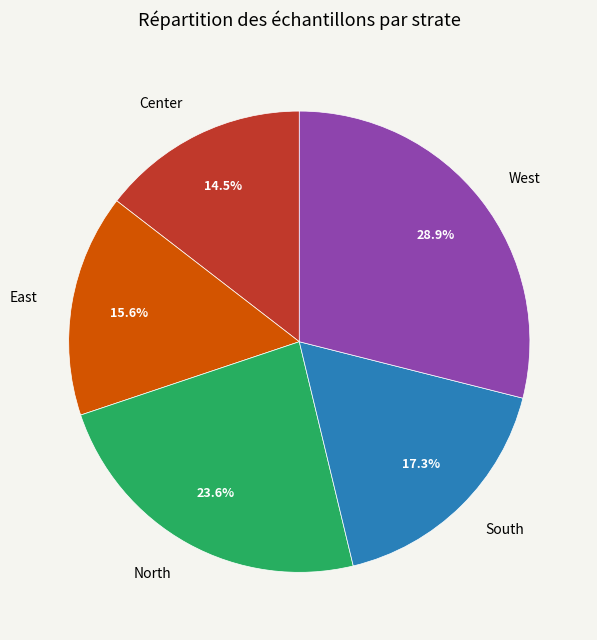

Rank the categories by value from highest to lowest.

West, North, South, East, Center